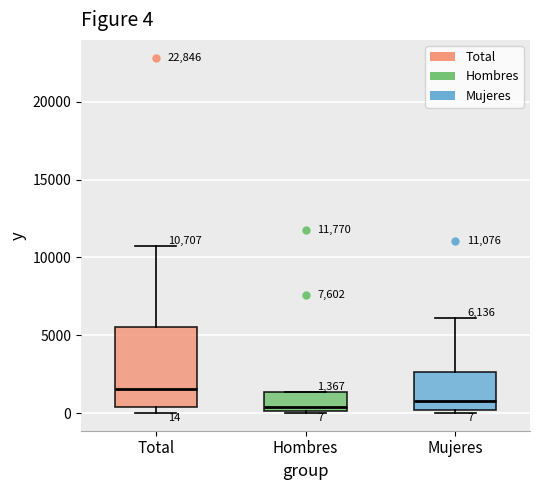

Comparing the boxes themselves (not the whiskers), which one is the tallest?

Total